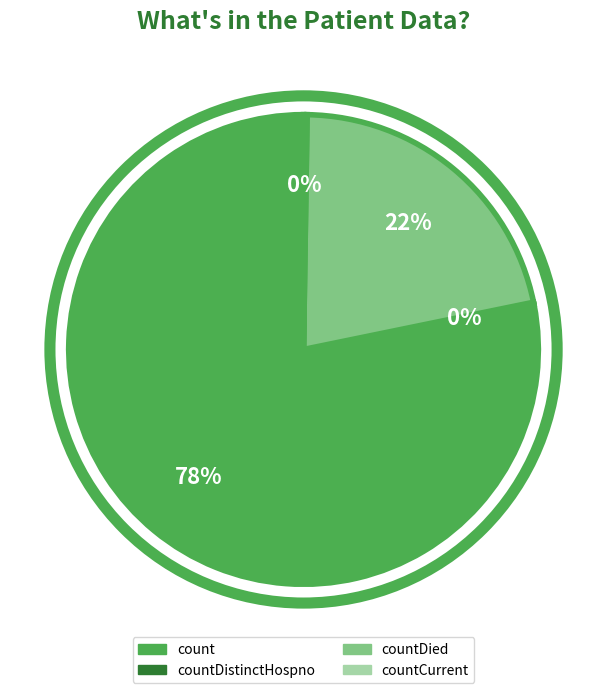

Is there a majority slice in this chart?

Yes